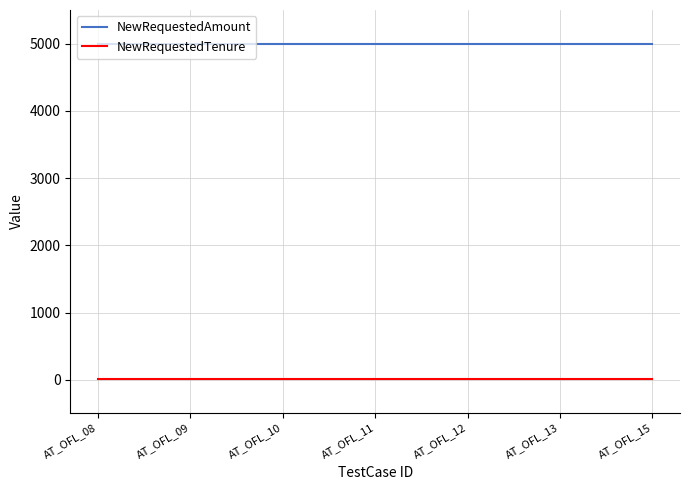

Is the value of NewRequestedTenure at AT_OFL_13 greater than the value of NewRequestedAmount at AT_OFL_10?

No